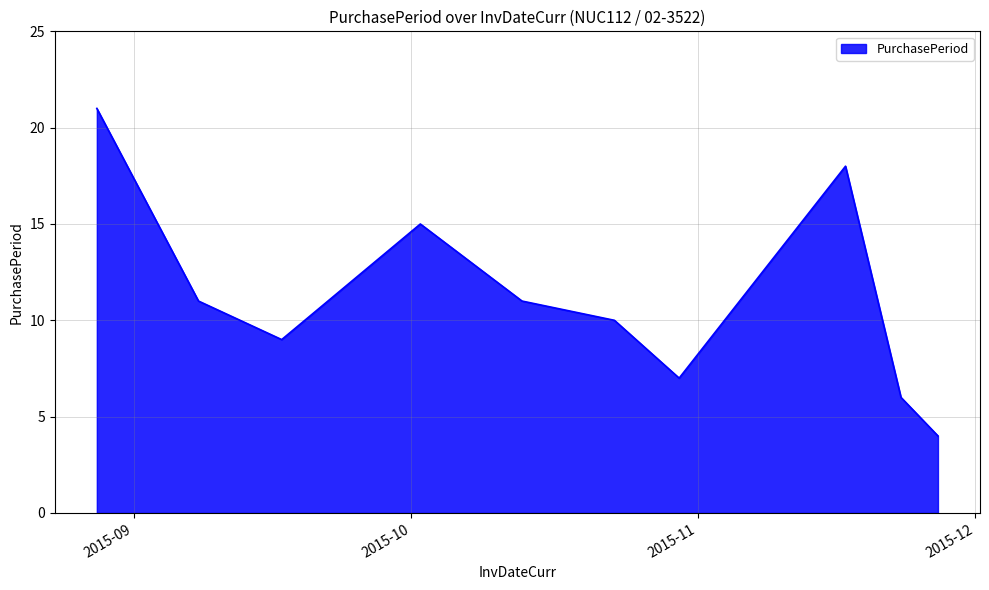

What is the smallest value displayed?

4